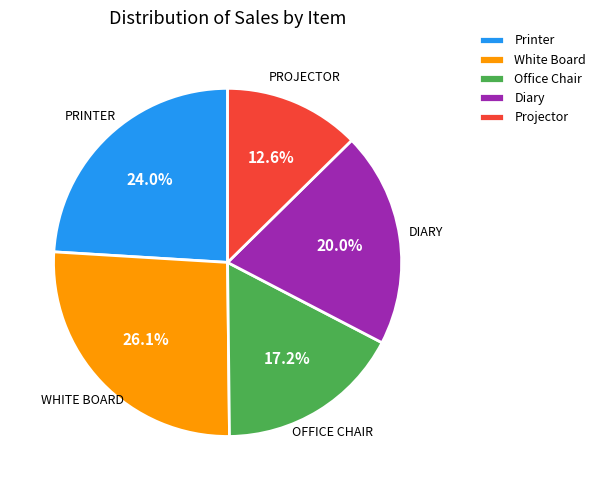

Which has a higher value, Projector or Diary?

Diary